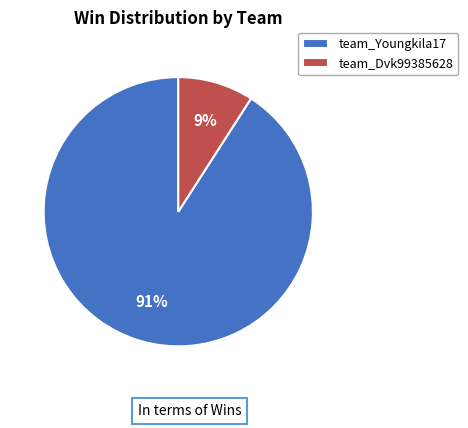

What percentage is the team_Dvk99385628 slice, to the nearest percent?

9%